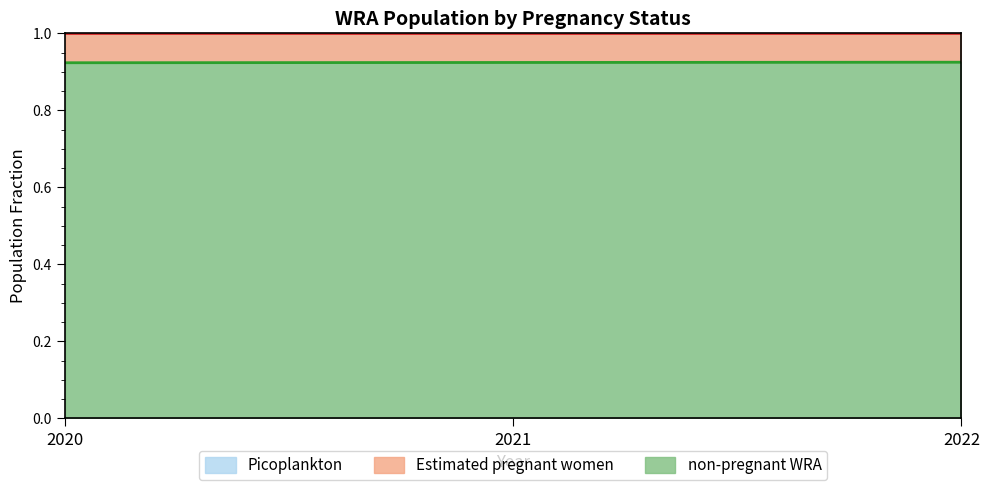

What is the average value?

0.9